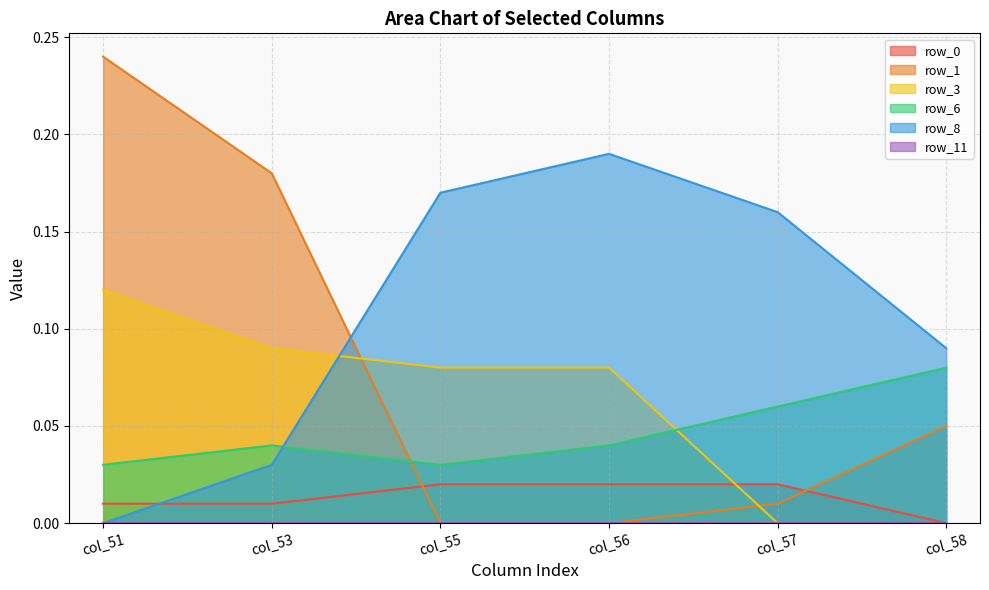

How many series are shown in this chart?

6